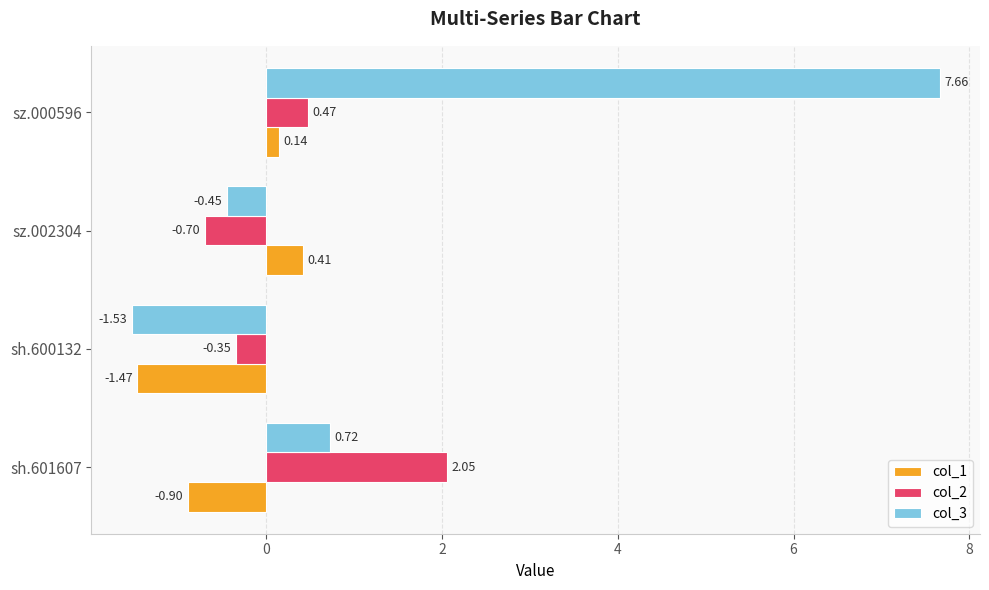

What is the sum of all col_2 values?

1.5